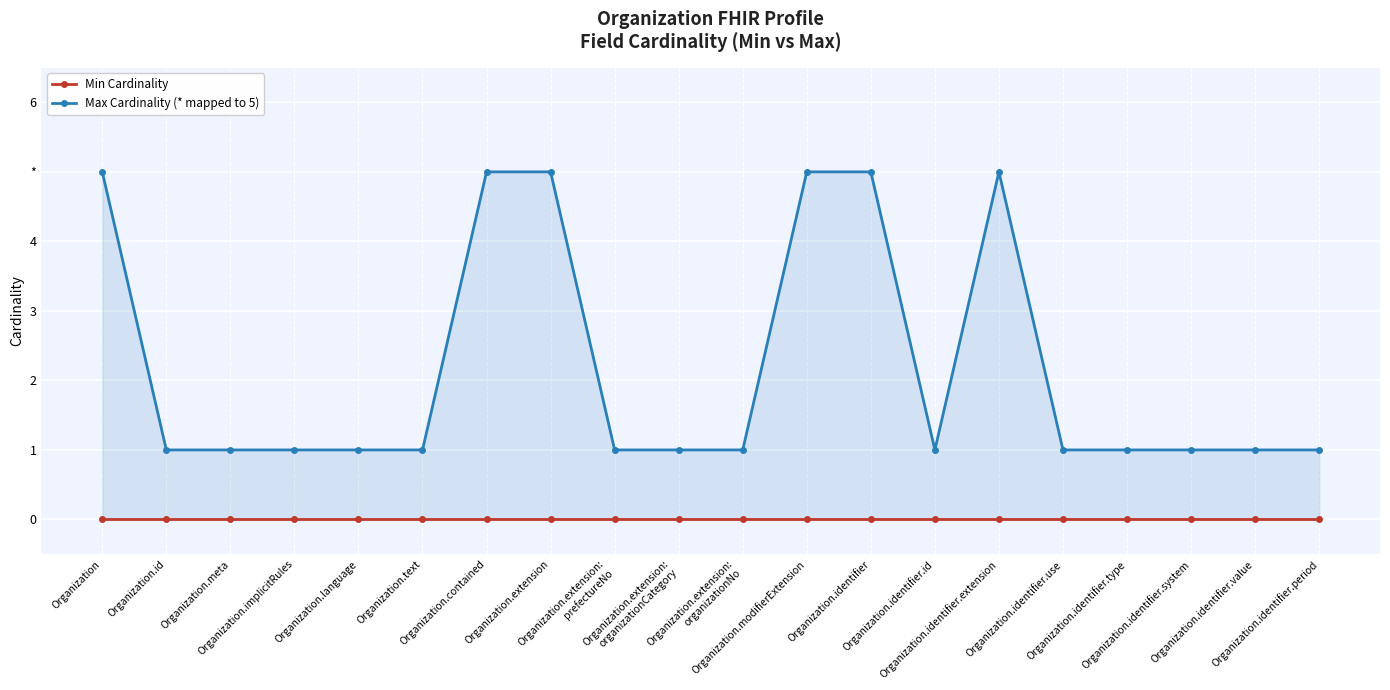

Which series has the largest range (max minus min)?

Max Cardinality (* mapped to 5)